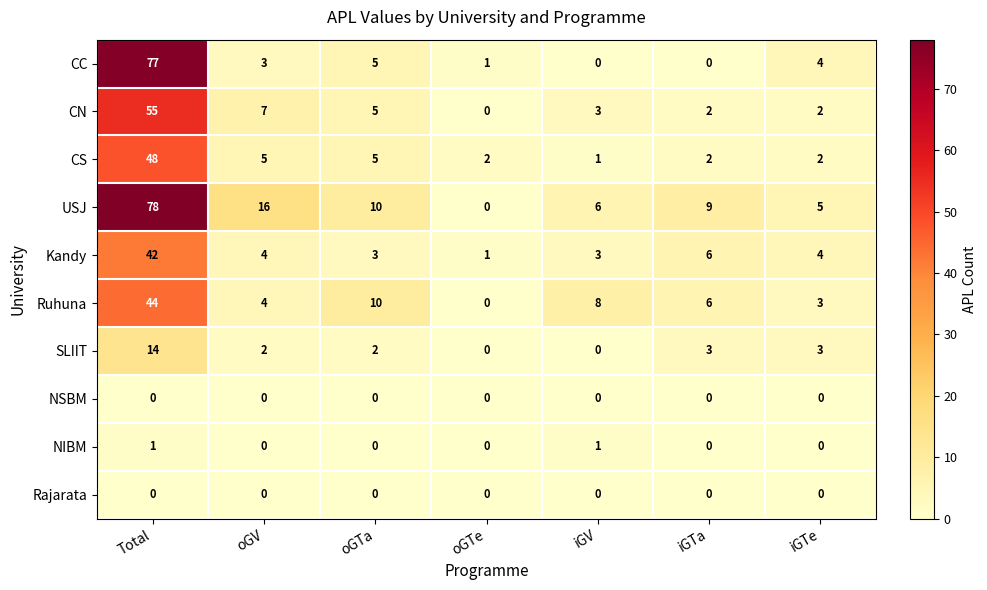

What is the sum of all Kandy values?

63